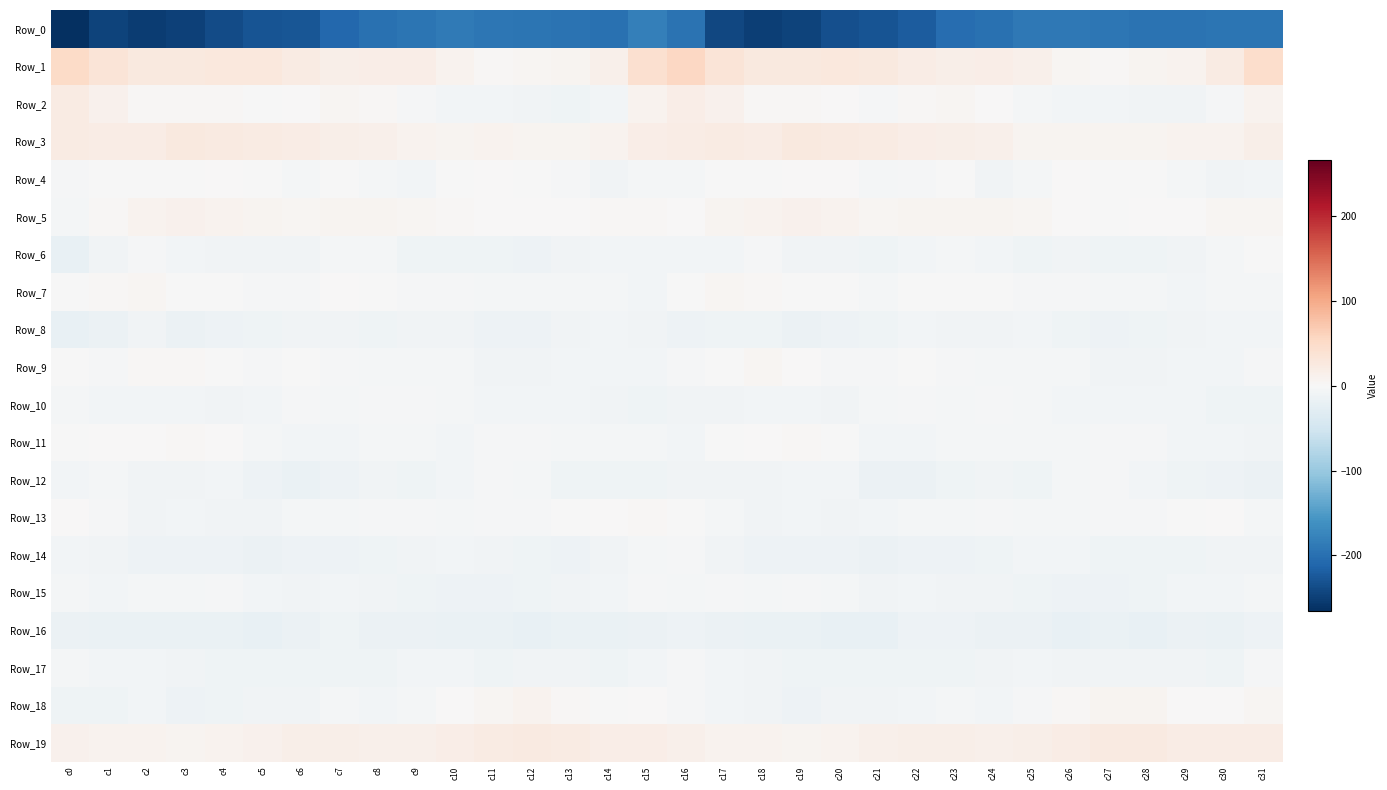

Which has a higher value, c16 or c1?

c16